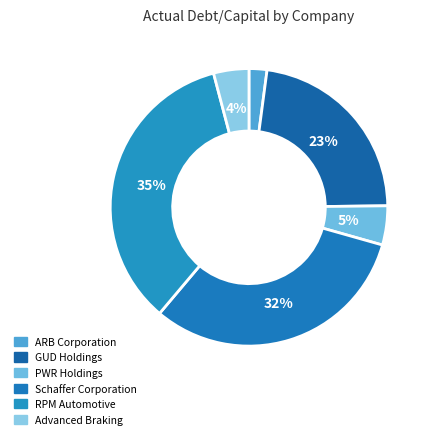

Which has a higher value, ARB Corporation or GUD Holdings?

GUD Holdings